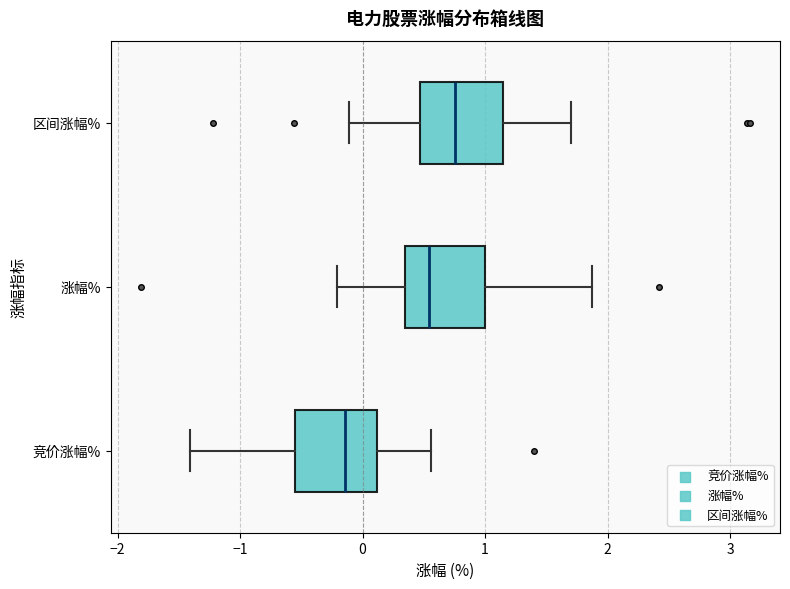

Where does the left whisker of the box for 涨幅% end on the x-axis? The values are not printed on the chart, so give them approximately, as read against the axis.

-0.2